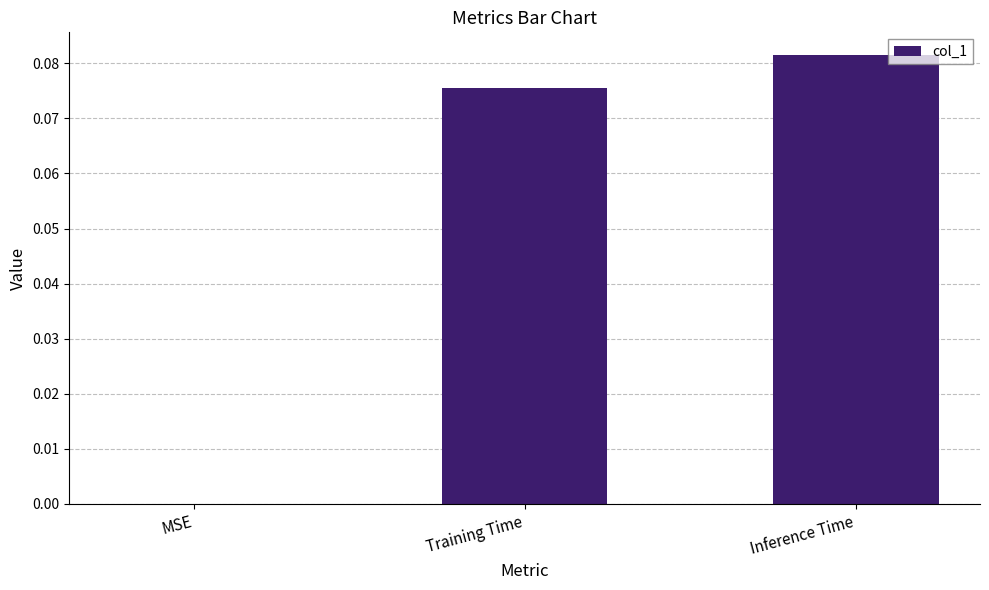

Is it true that the value at MSE is 0.0?

True